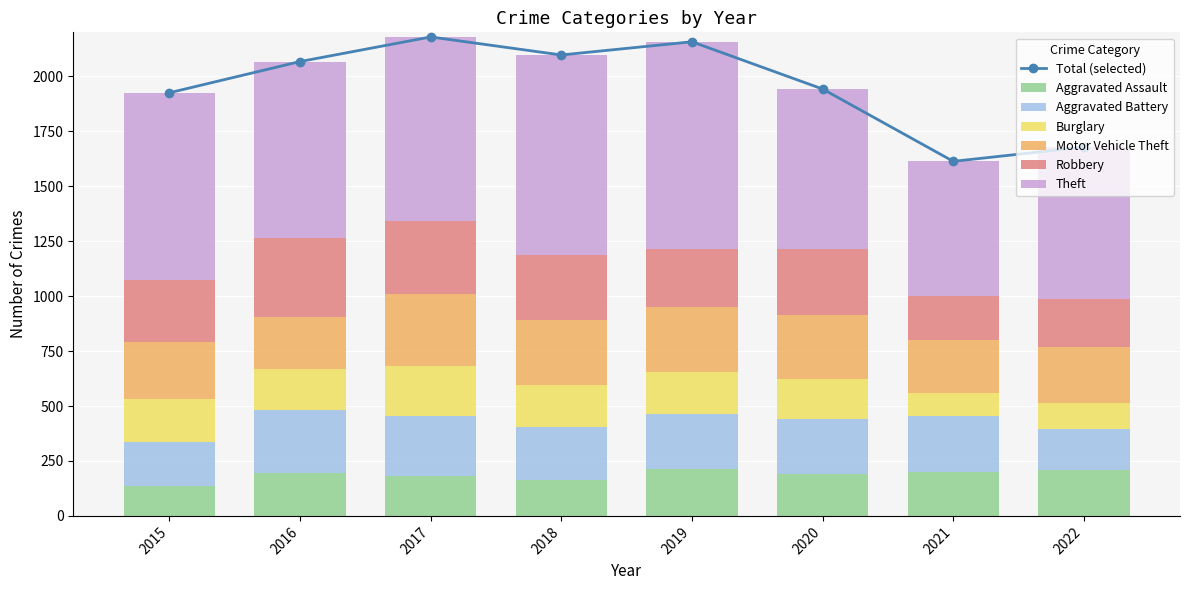

The value of Burglary at 2017 is 229. True or false?

True